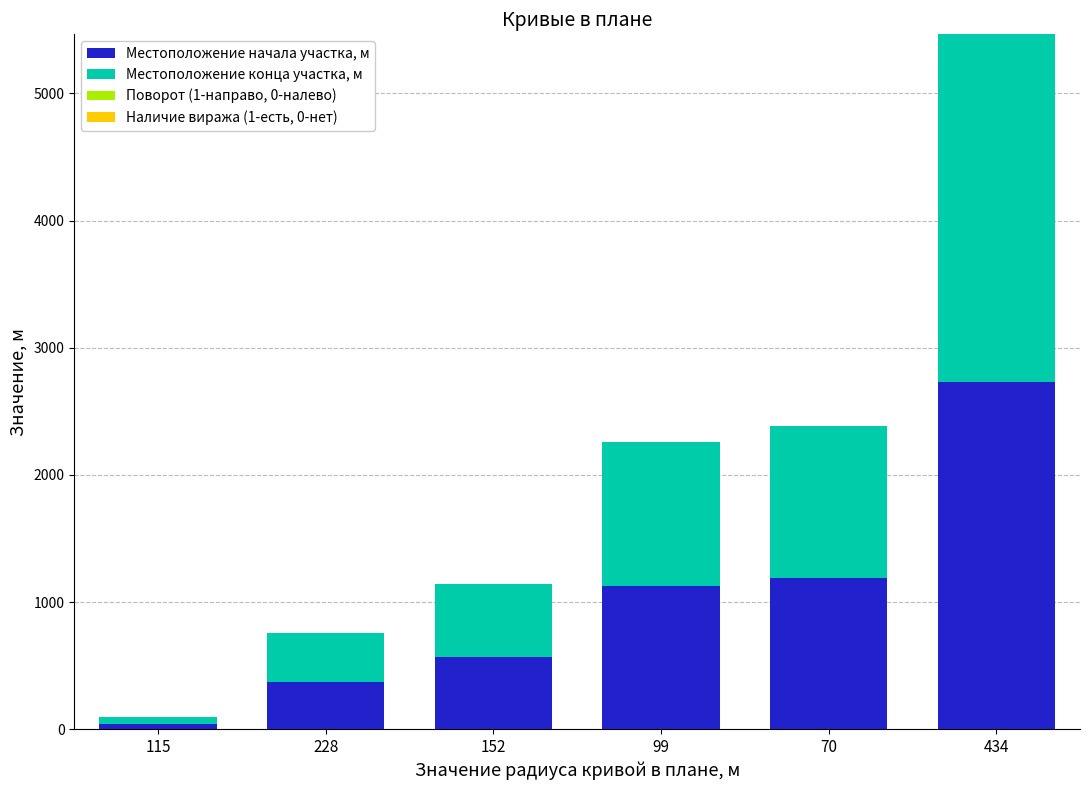

Which category has the highest value in the Местоположение начала участка, м series?

434